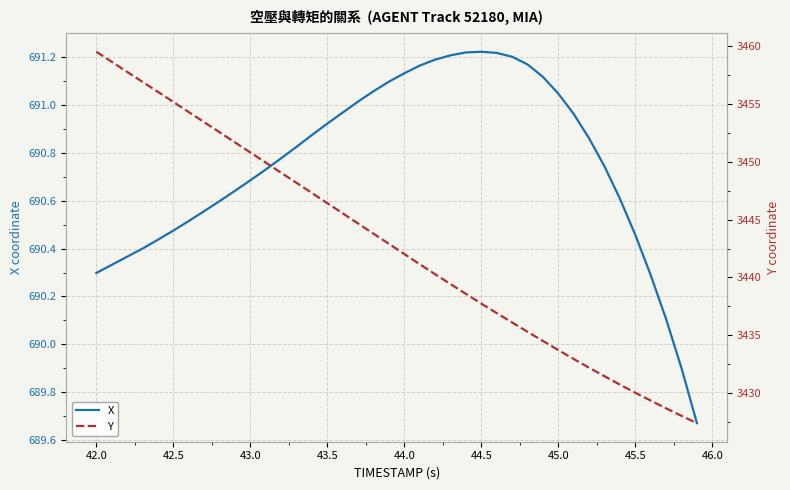

Where does the X series first go above 690?

42.0